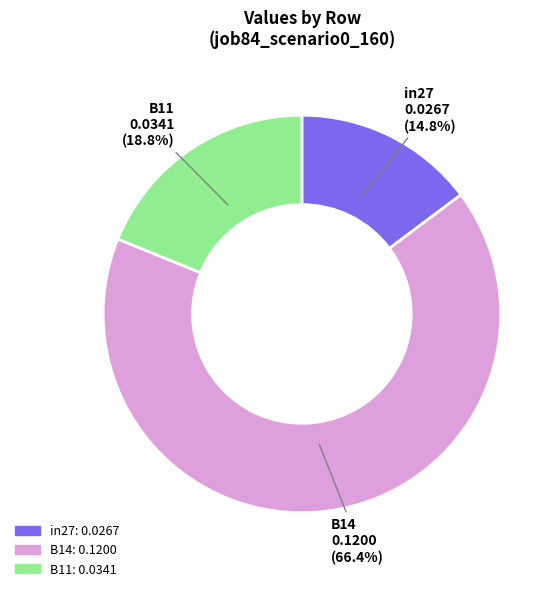

Is there any slice that represents more than half of the pie?

Yes